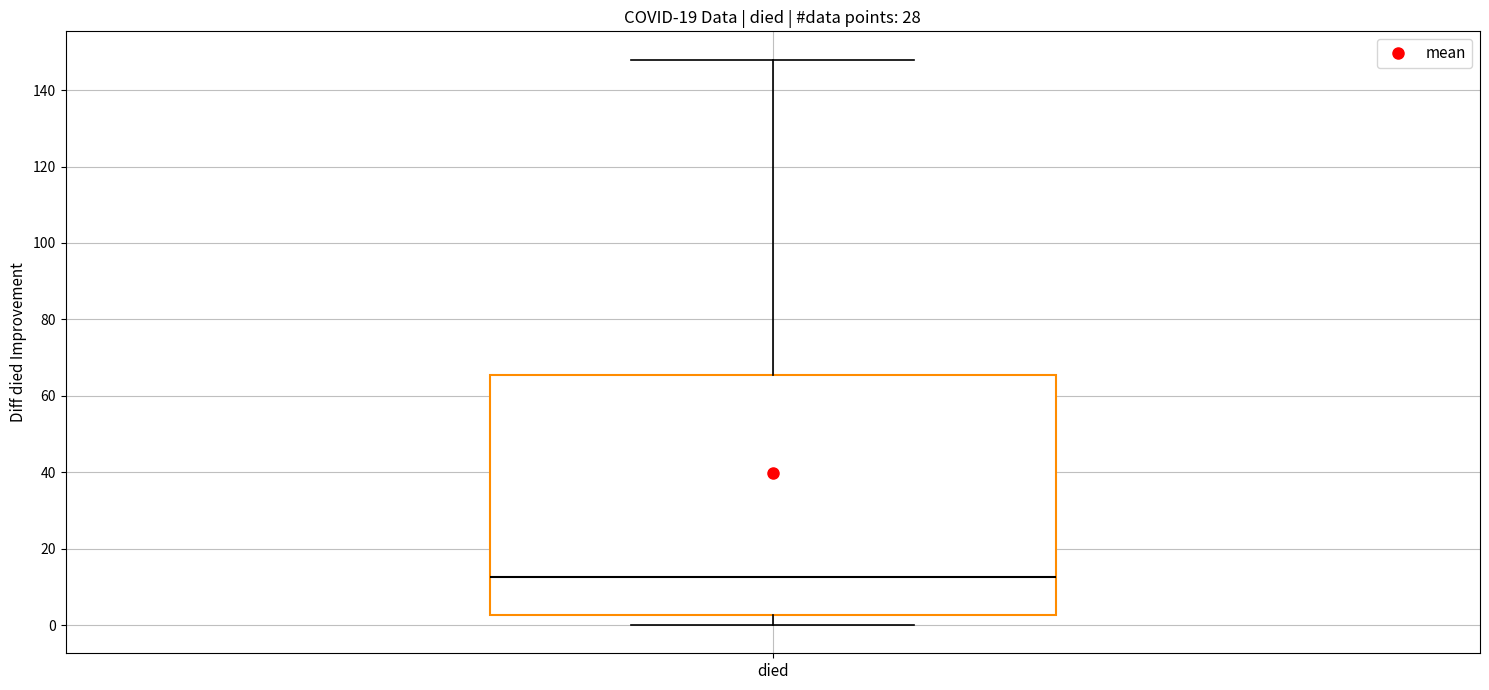

Read this box plot against the y-axis: the position of the median line, the range covered by the box, and the ends of both whiskers. The values are not printed on the chart, so give them approximately, as read against the axis.

median 12, box 2 to 66, whiskers 0 to 148